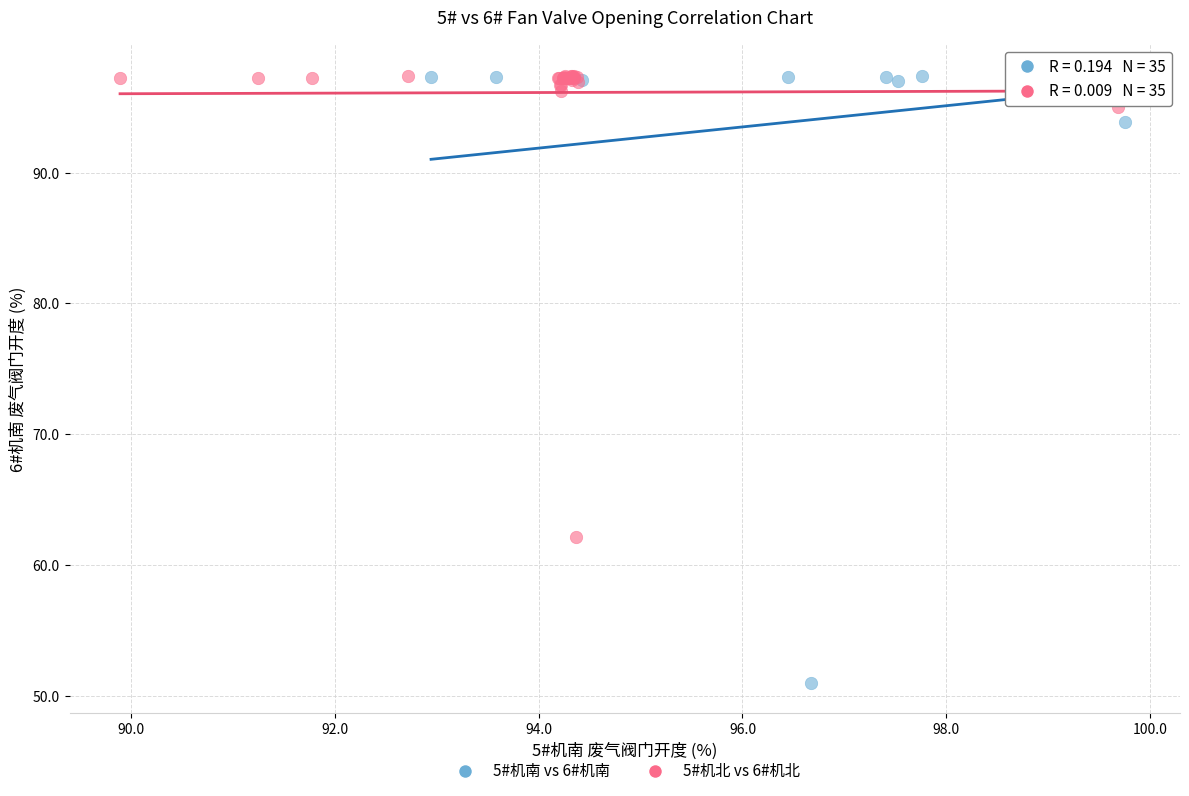

Which series has the widest spread of Y values?

5#机南 vs 6#机南